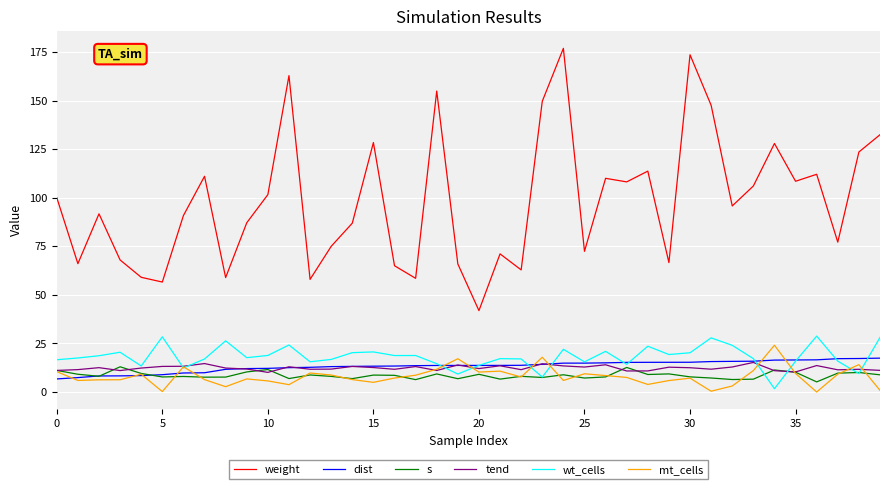

True or false: s and wt_cells cross at least once.

True